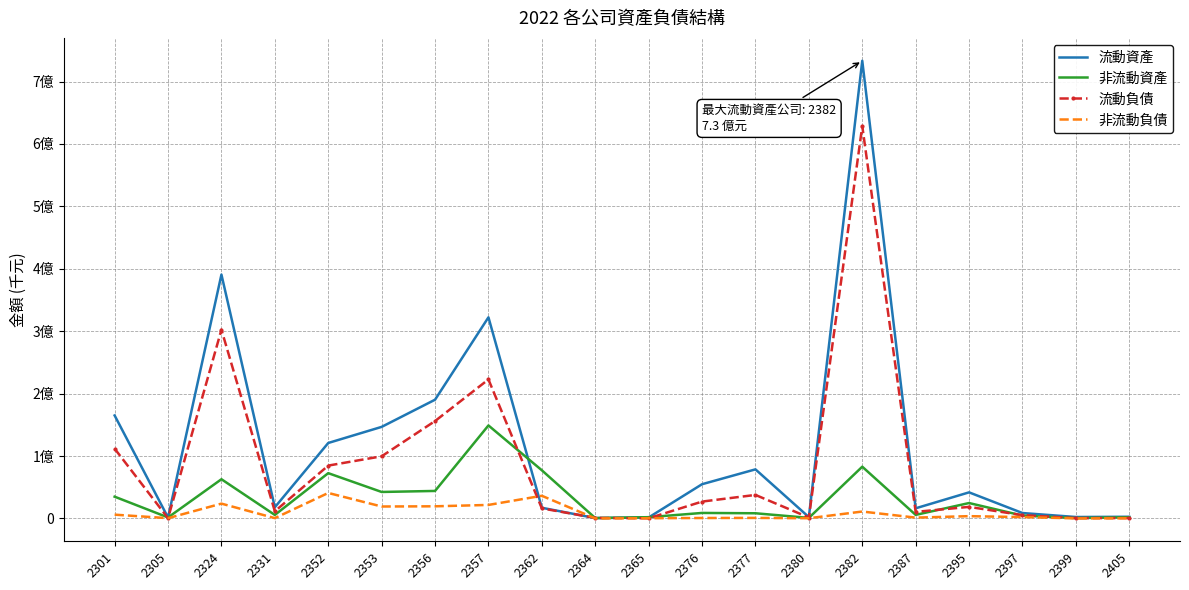

At which label does 非流動資產 reach its minimum?

2399